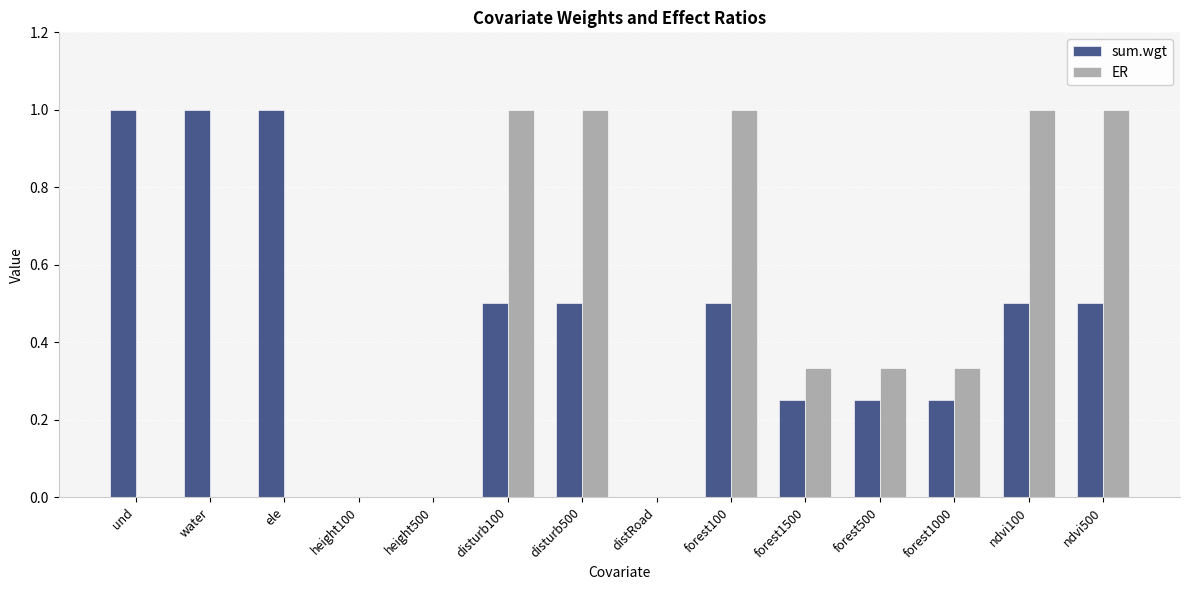

How many groups of bars are there?

14